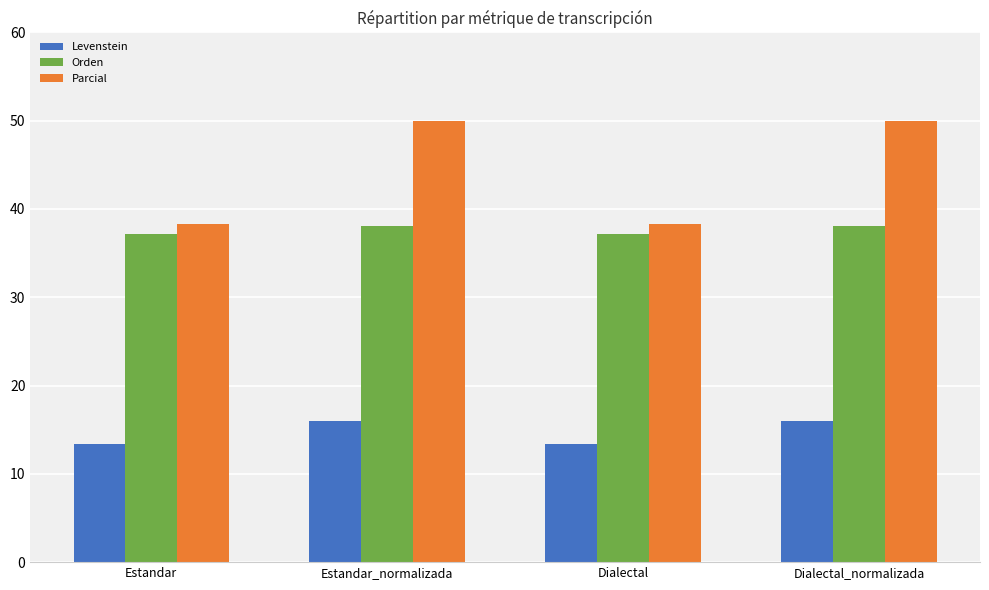

Reading right to left, what are all the values shown in this chart?

Levenstein: 16.0	13.3	16.0	13.3
Orden: 38.1	37.2	38.1	37.2
Parcial: 50.0	38.3	50.0	38.3